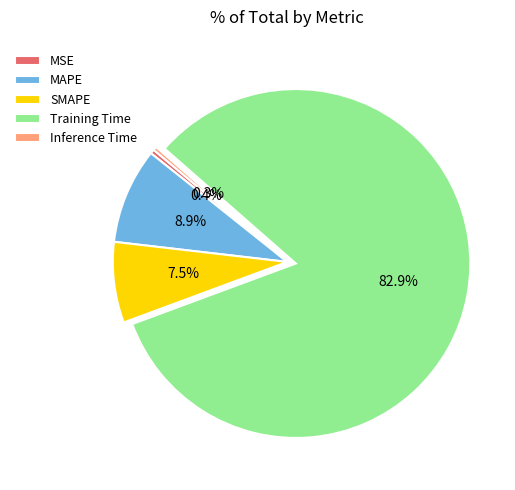

Which category has the biggest portion of the pie?

Training Time